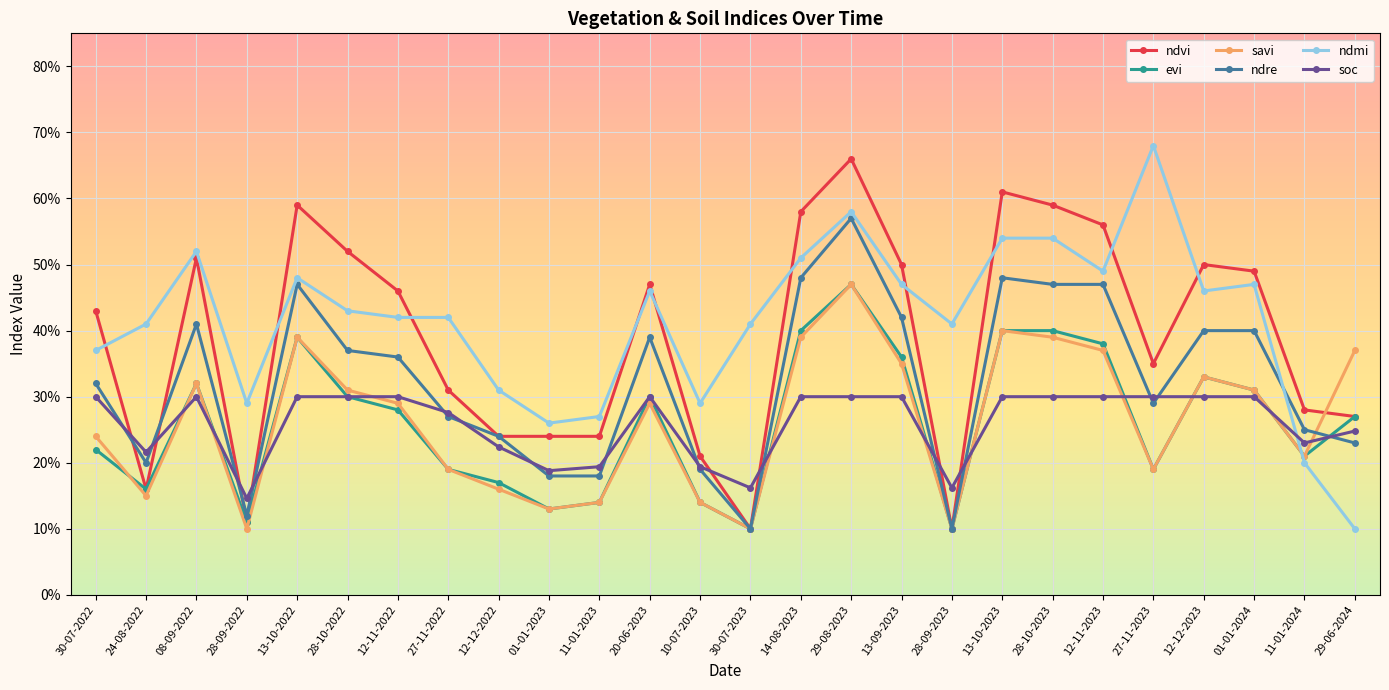

Is the value of soc at 13-10-2023 greater than the value of evi at 13-09-2023?

No